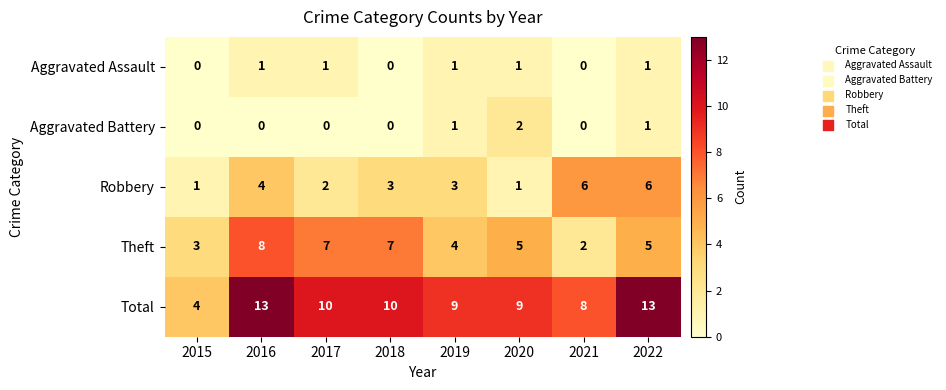

Between 2020 and 2021, which series saw the biggest shift?

Robbery